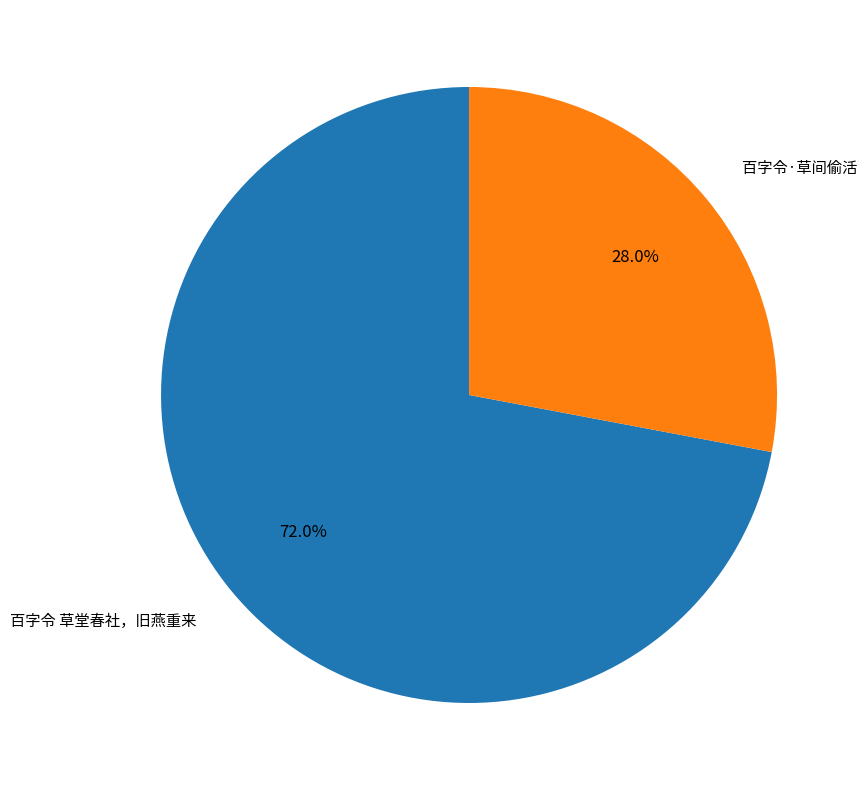

Is there any slice that represents more than half of the pie?

Yes